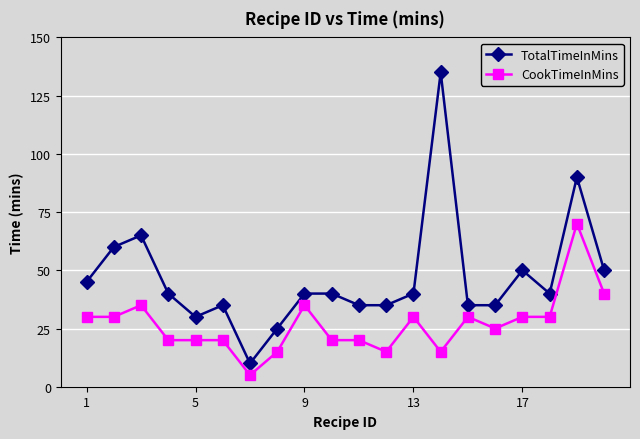

What is the maximum value shown in the chart?

135